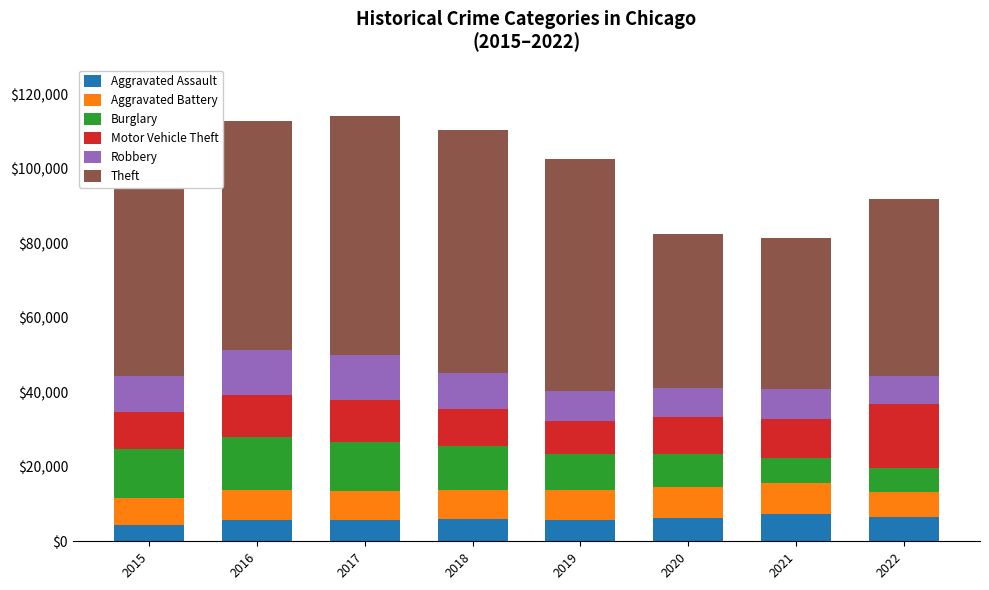

Does the chart contain stacked bars?

Yes